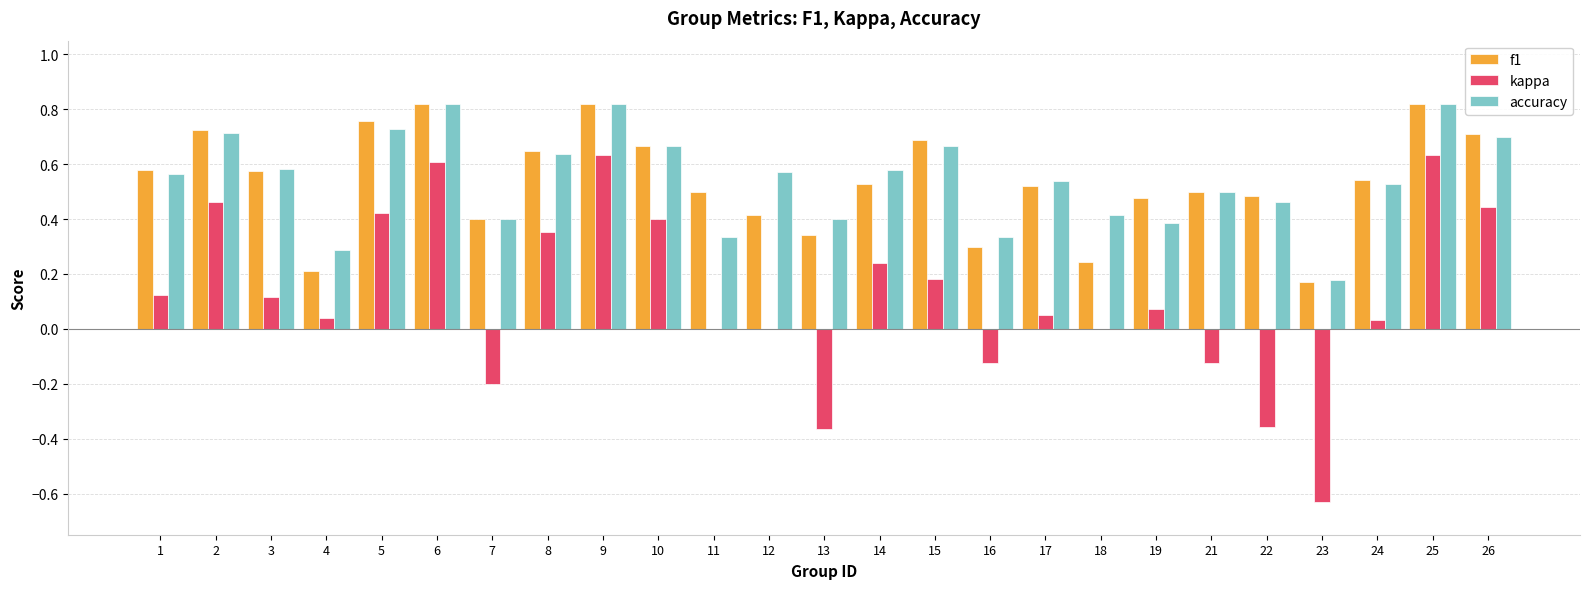

Is the value of f1 at 22 greater than the value of kappa at 8?

Yes